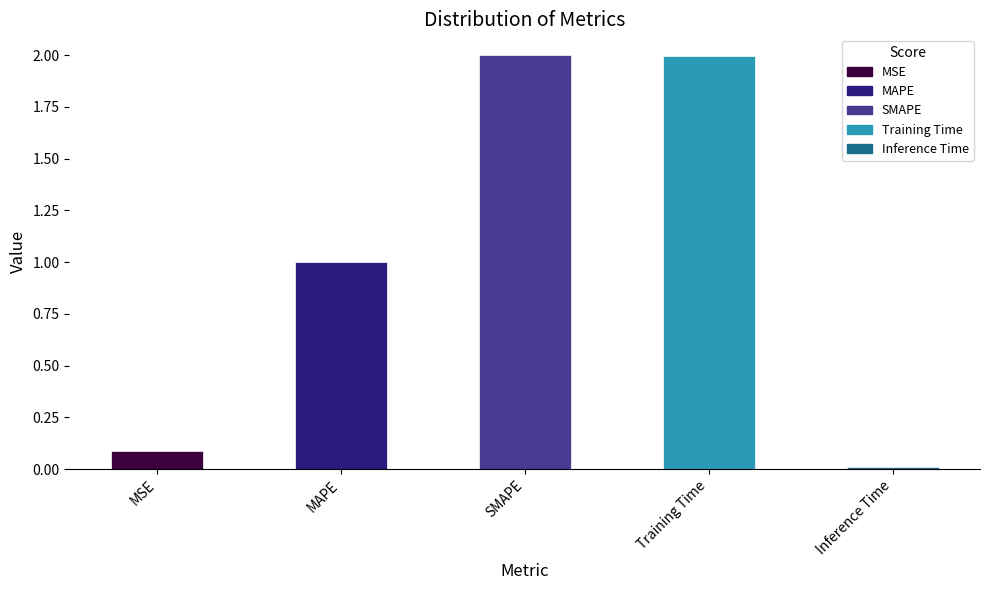

What is the difference between the values at MSE and Training Time?

1.9